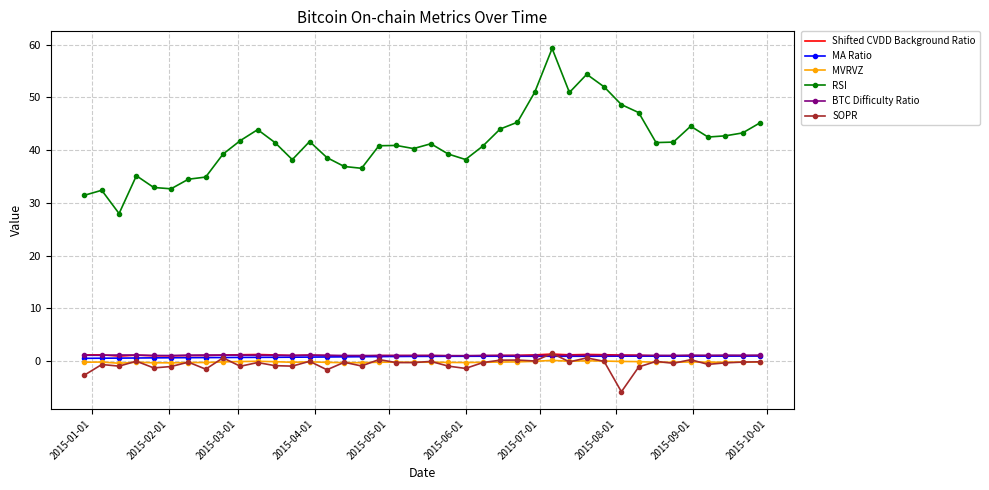

After their last crossing, which series has the higher values: MA Ratio or SOPR?

MA Ratio